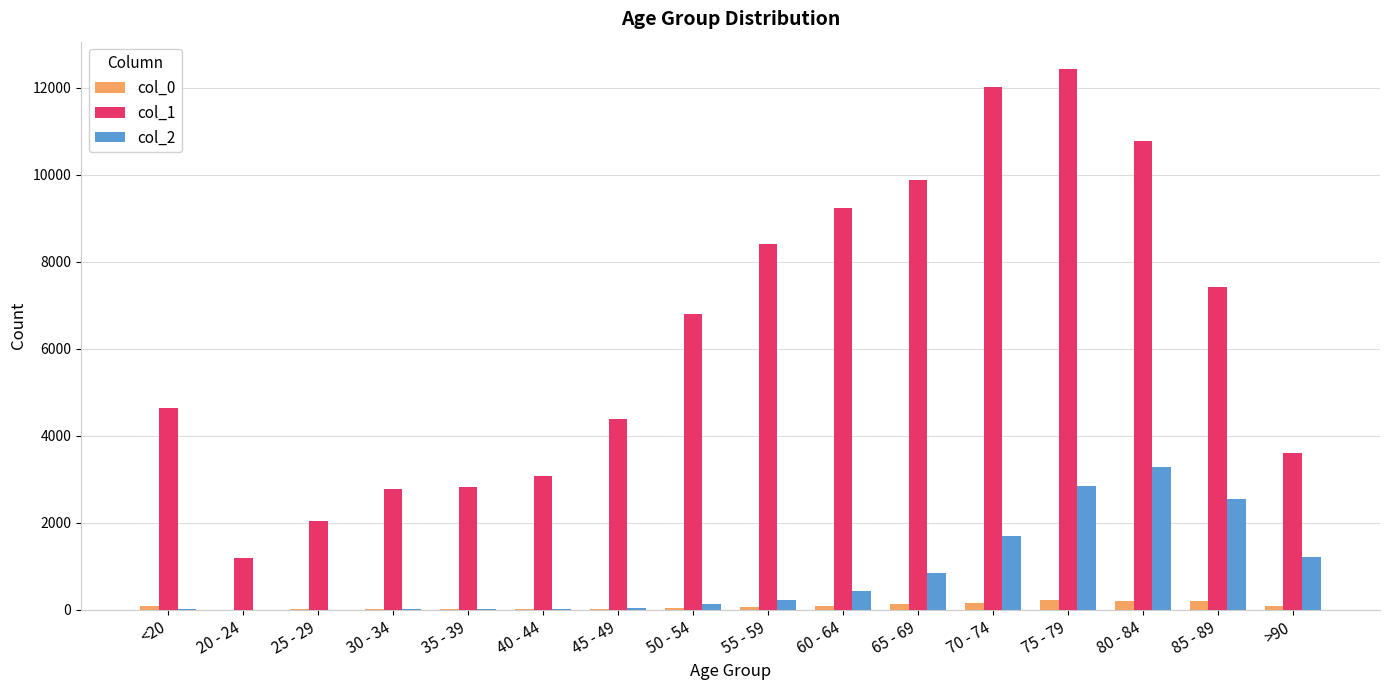

What is the difference between the col_0 values at 20 - 24 and 60 - 64?

79